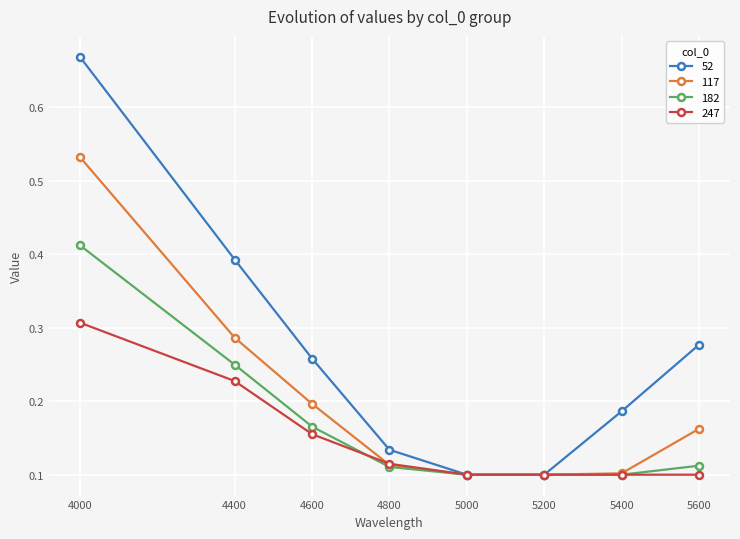

Does the chart display data point markers on the line(s)?

Yes